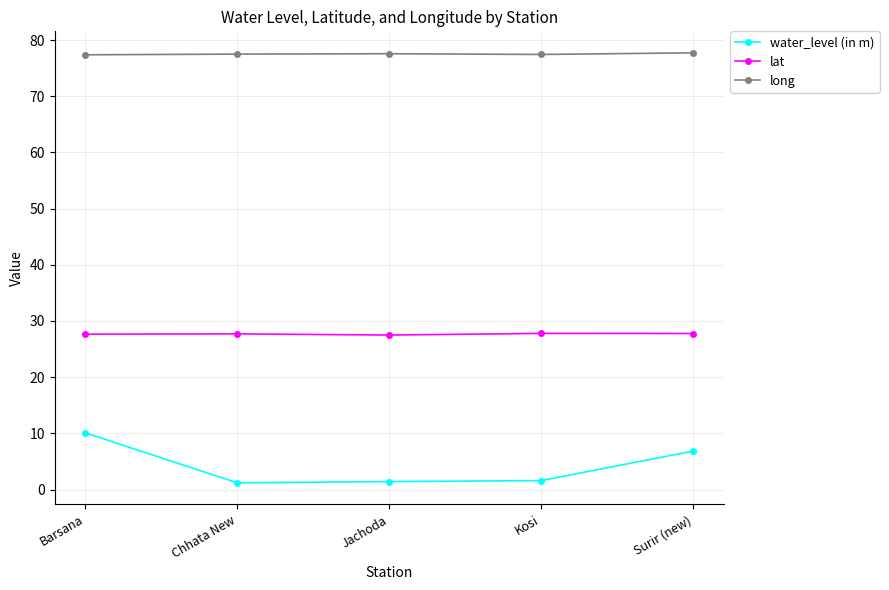

What is the sum of all long values?

387.6